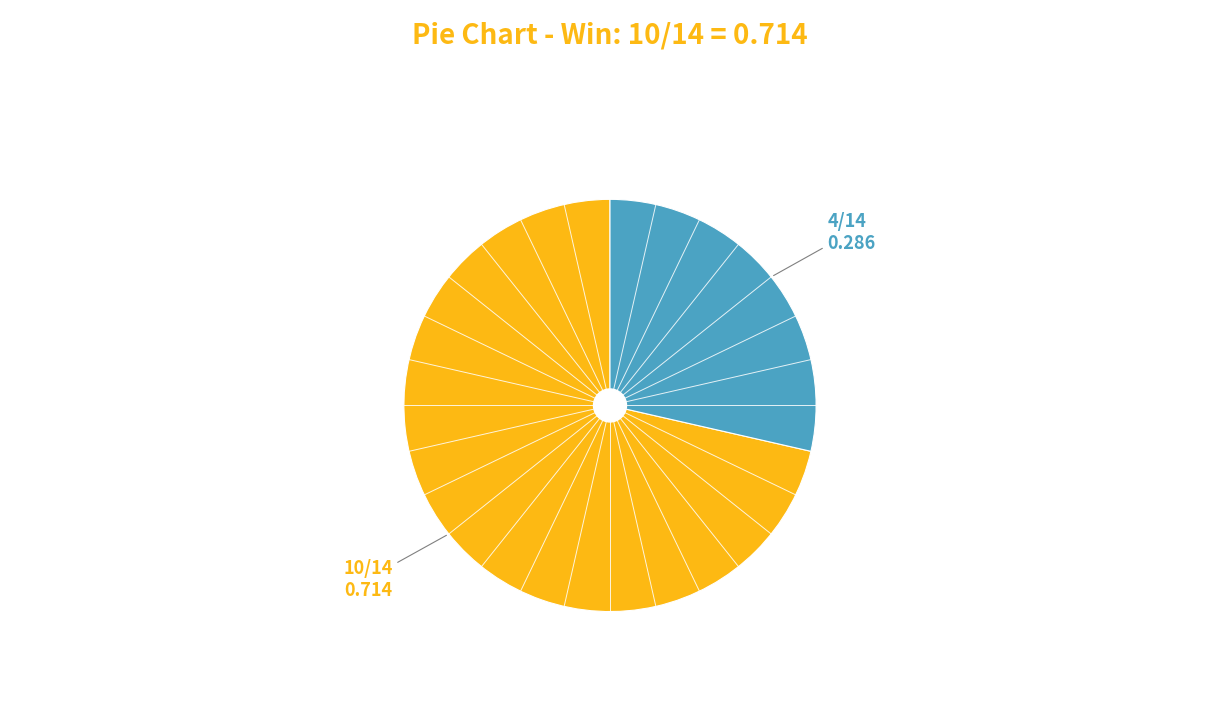

Does any single category account for the majority?

Yes